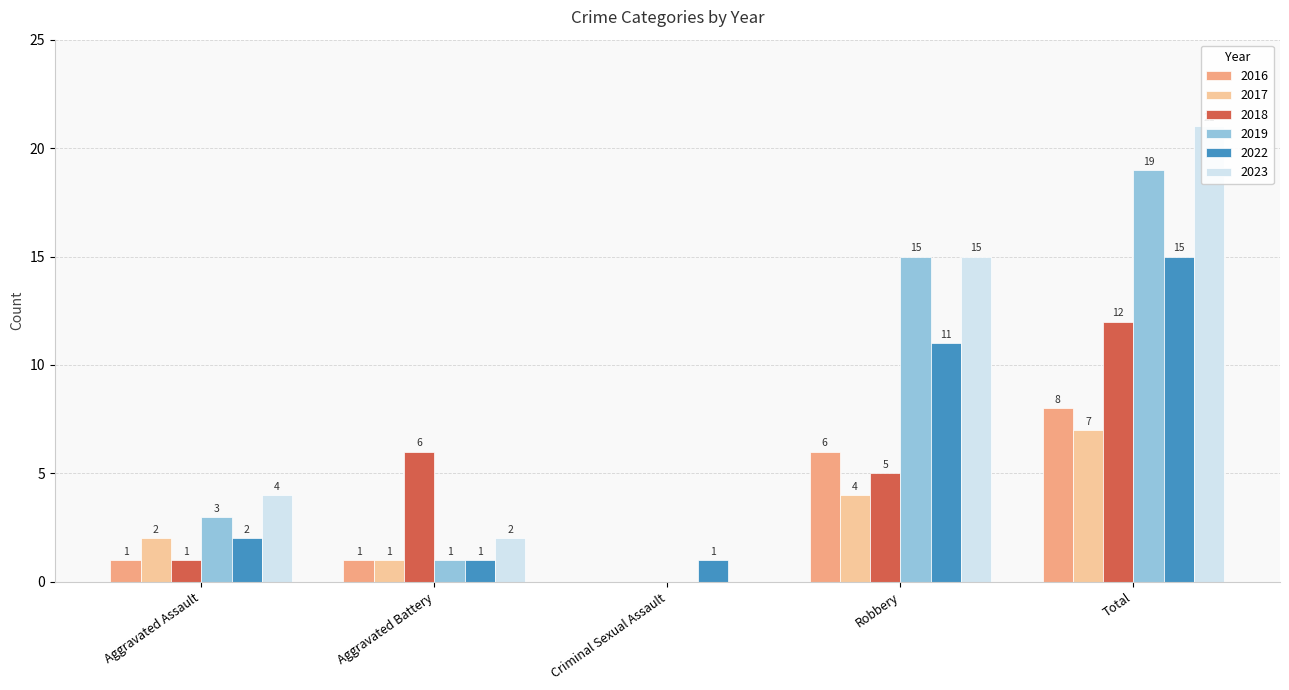

What is the difference between the highest and lowest values at Robbery?

11